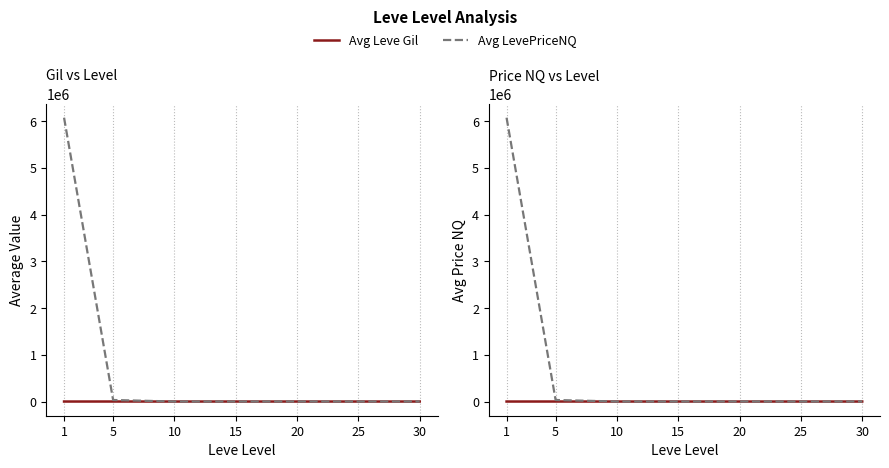

List the labels in order of Avg Leve Gil value, largest first.

5, 30, 20, 25, 15, 10, 1